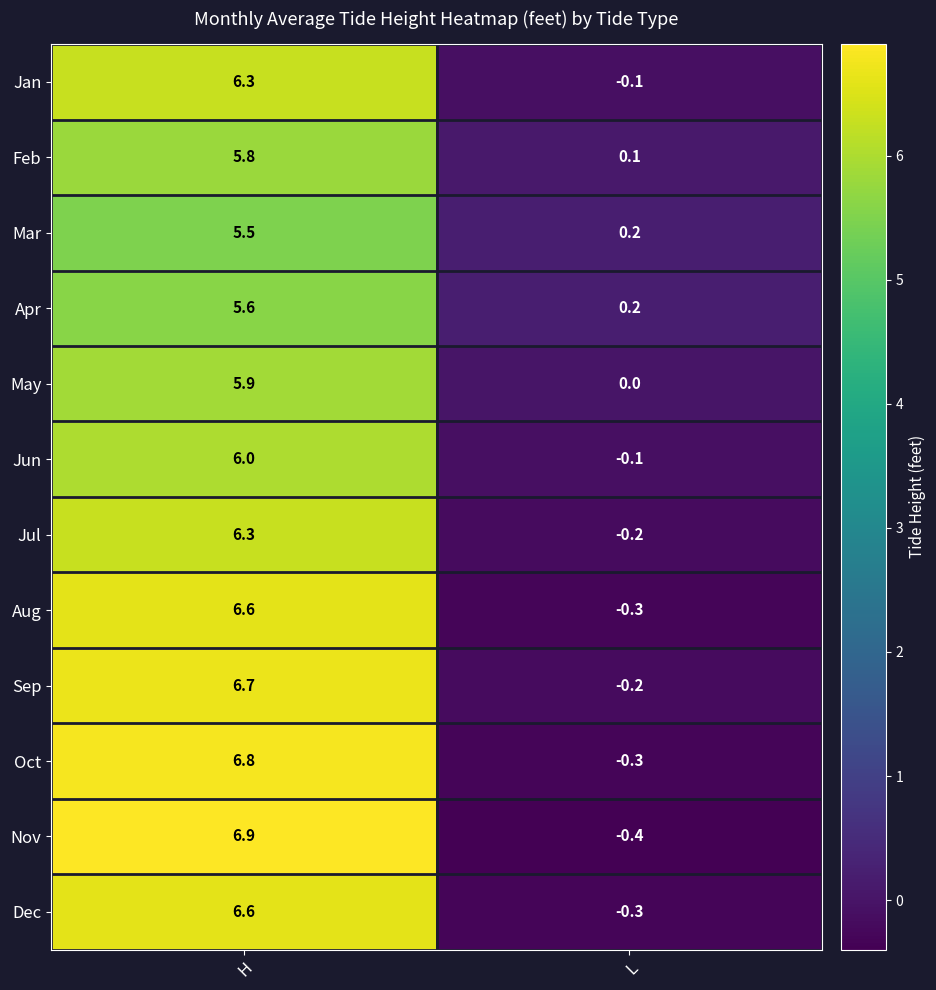

Reading left to right, list all the values displayed in this chart.

Jan: 6.3	-0.1
Feb: 5.8	0.1
Mar: 5.5	0.2
Apr: 5.6	0.2
May: 5.9	0.0
Jun: 6.0	-0.1
Jul: 6.3	-0.2
Aug: 6.6	-0.3
Sep: 6.7	-0.2
Oct: 6.8	-0.3
Nov: 6.9	-0.4
Dec: 6.6	-0.3